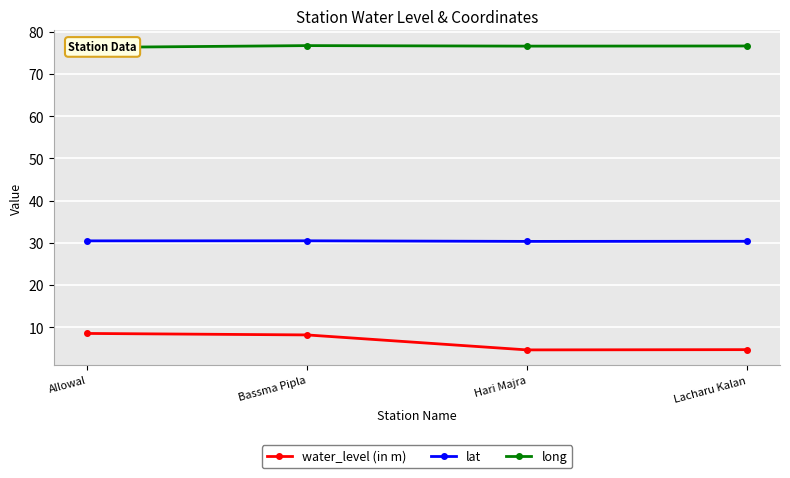

At how many categories does at least one series exceed 48?

4